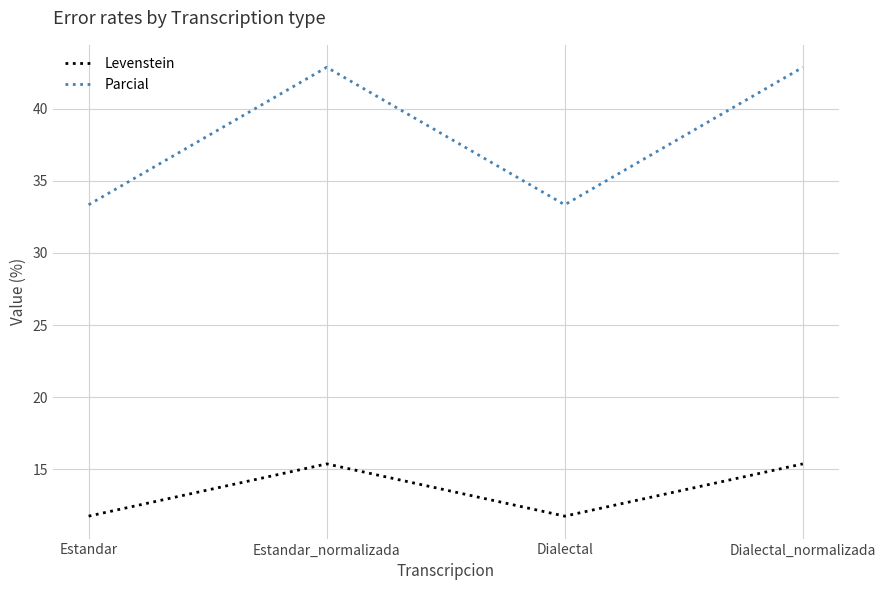

Does the chart display data point markers on the line(s)?

No